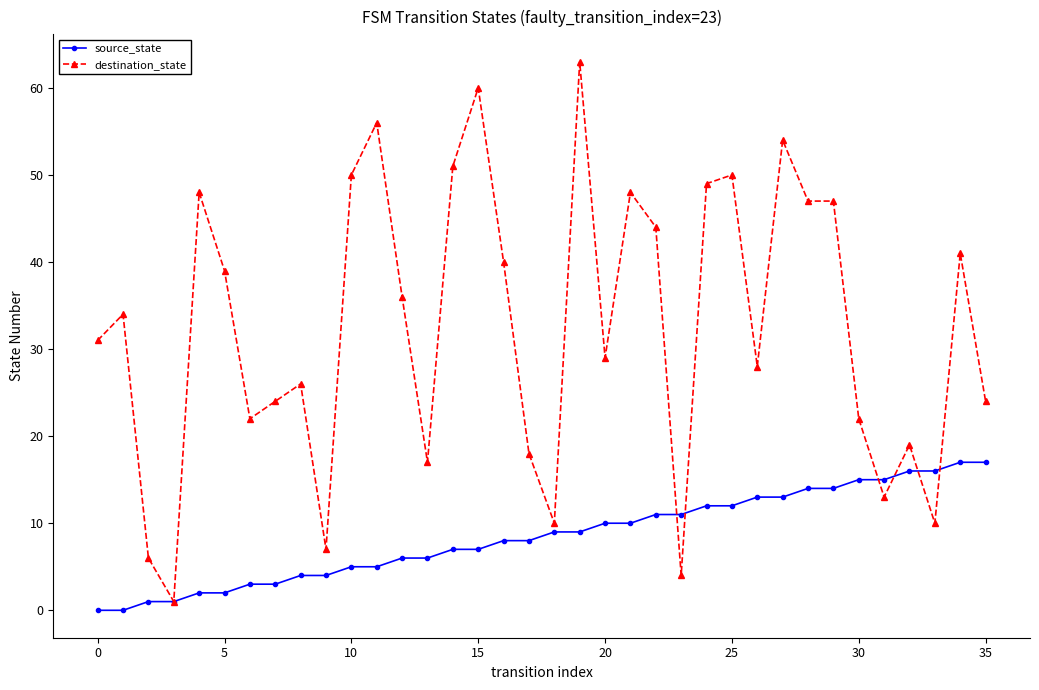

Does the chart display data point markers on the line(s)?

Yes